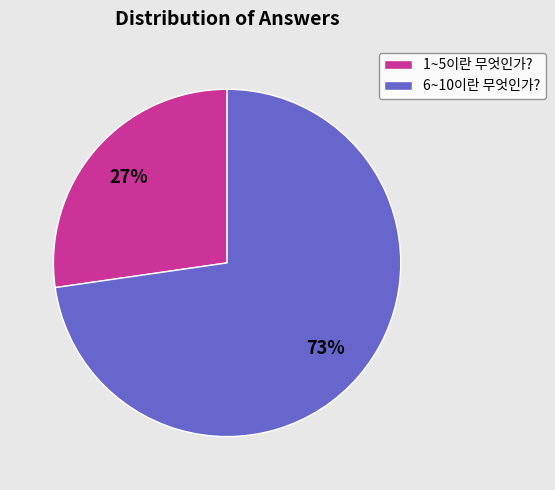

Which category has the smallest portion of the pie?

1~5이란 무엇인가?